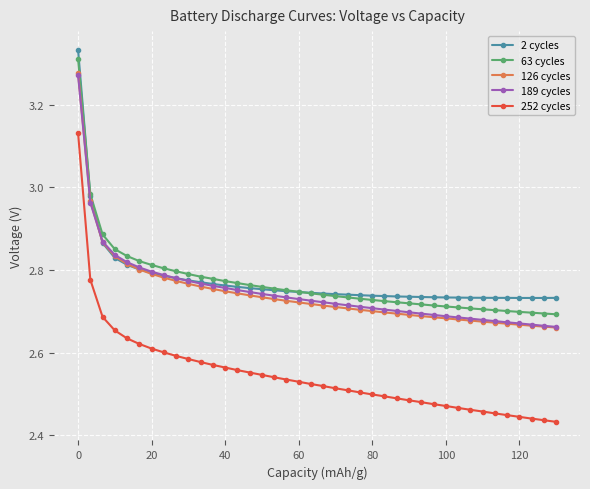

Which series has the largest range (max minus min)?

252 cycles